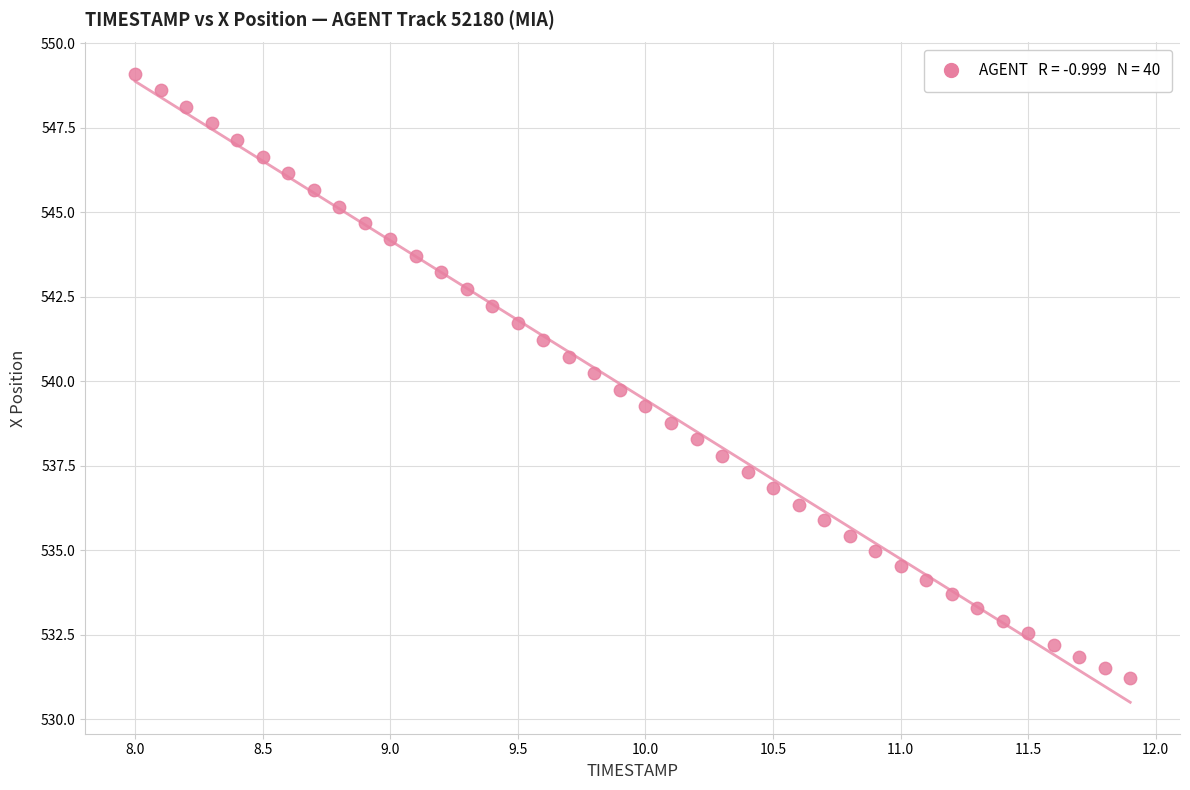

What is the range of Y values (max minus min)?

17.9